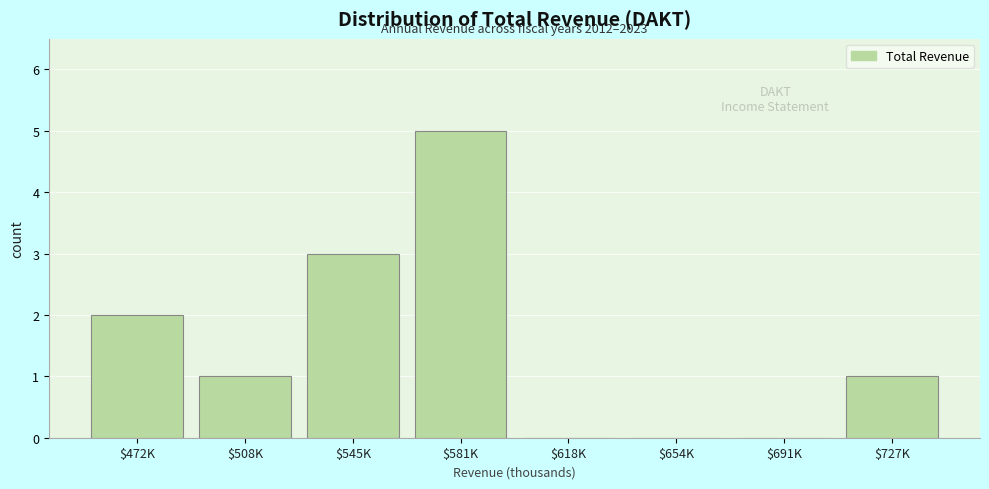

Which label corresponds to the largest value in the chart?

$581K